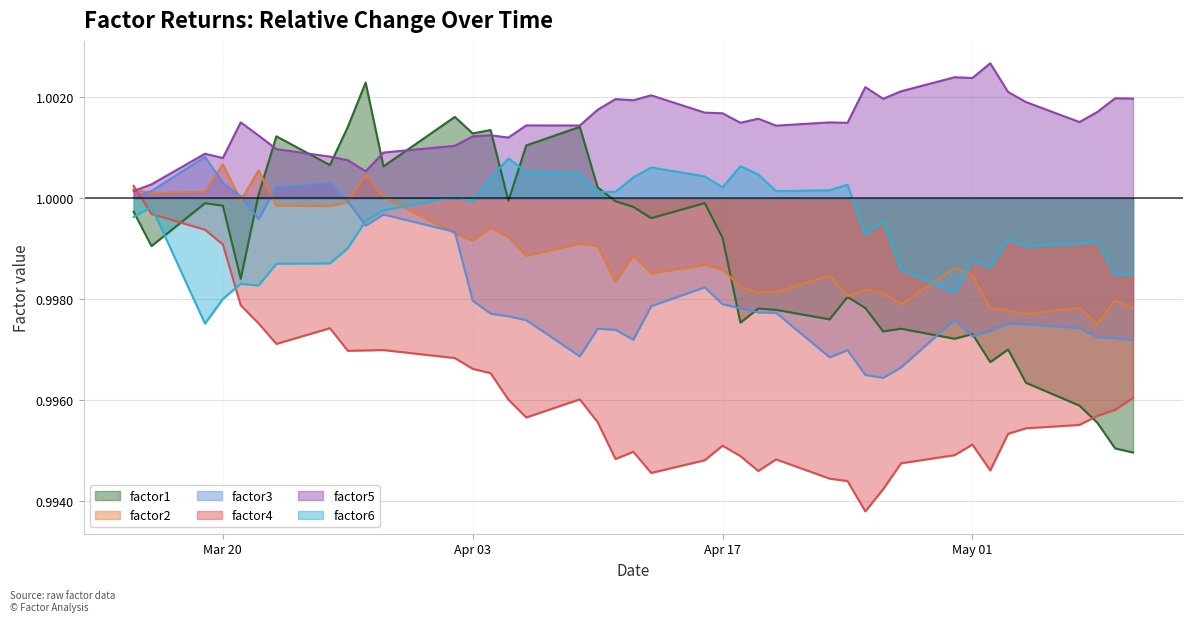

Which series has the widest spread of values?

factor1